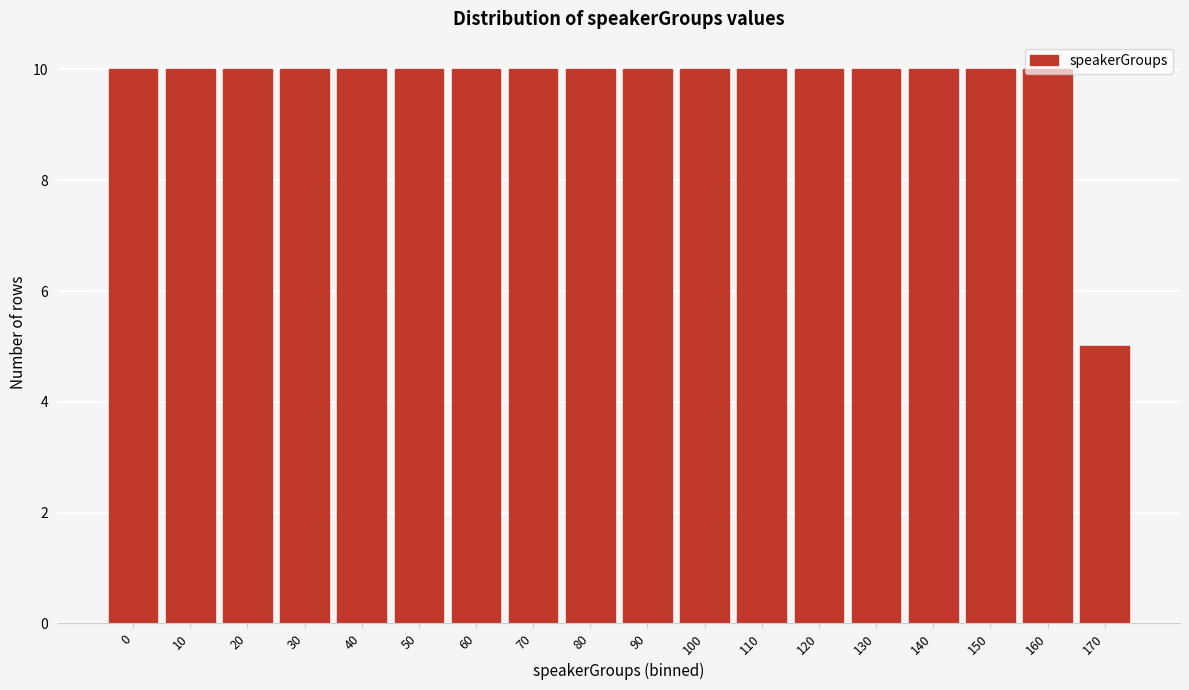

Where is the data nearest to the value 7?

170